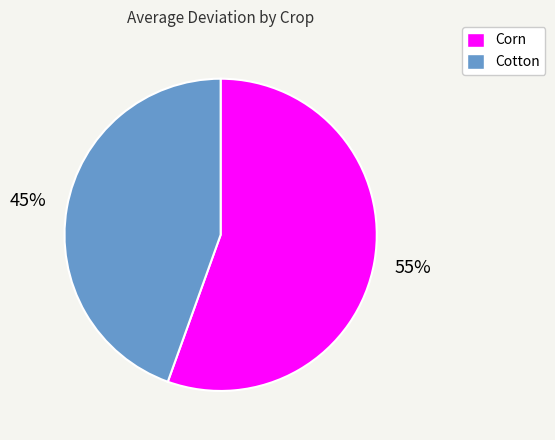

Which slice is the smallest?

Cotton